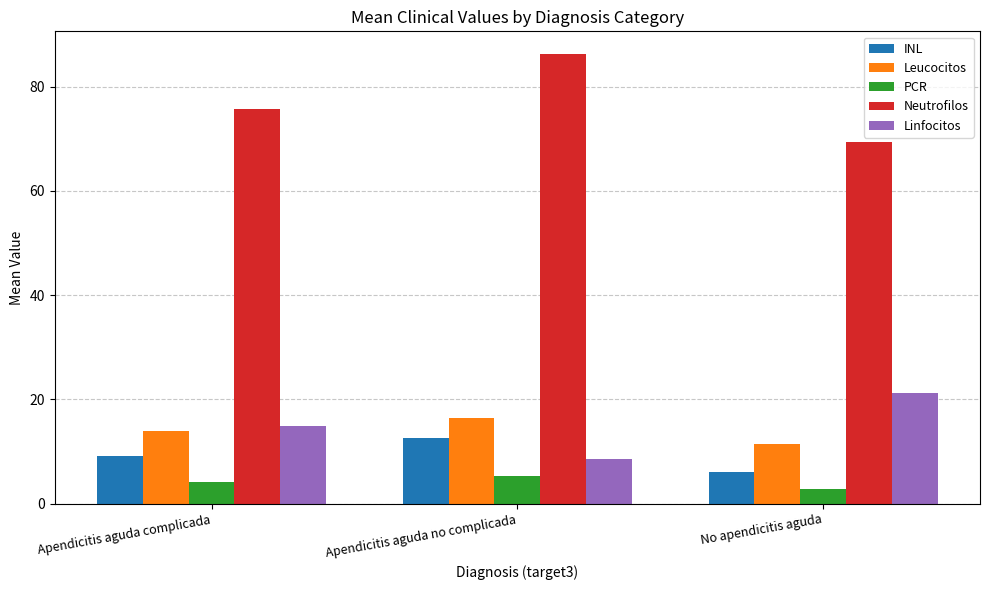

What is the value of the INL bar at the 3rd from the left?

6.1